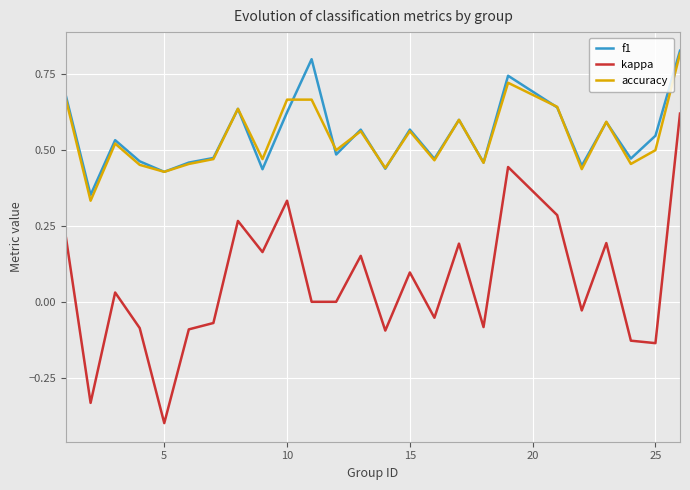

True or false: kappa and accuracy cross at least once.

False